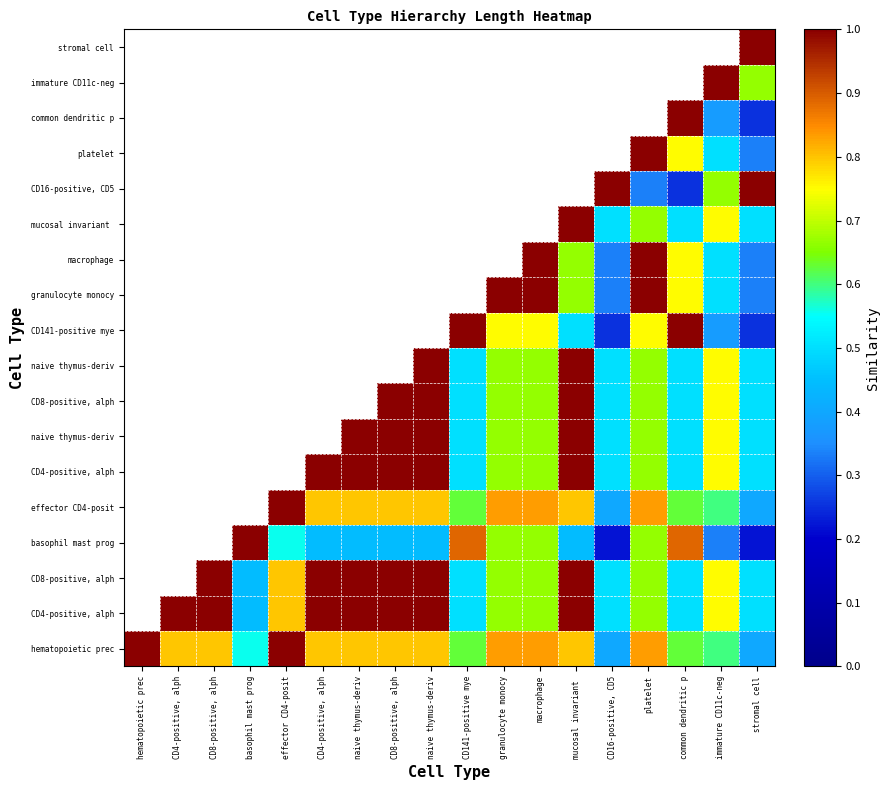

Which label corresponds to the largest value in the chart?

hematopoietic prec